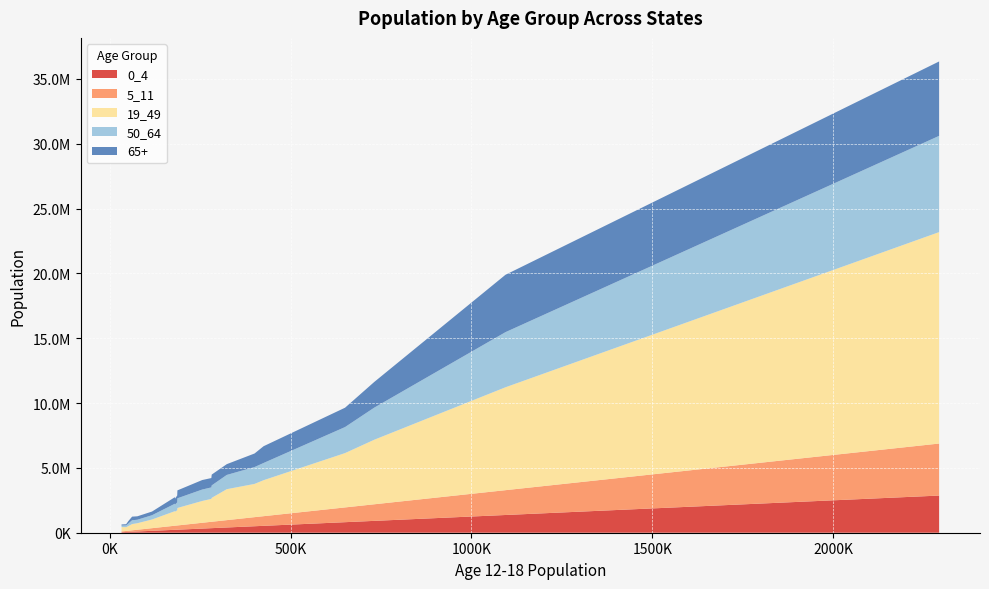

Reading left to right, transcribe all the data shown in this chart.

0_4: 282025=352531.2	45425=56781.2	425400=531750.0	180200=225250.0	2292825=2866031.2	323600=404500.0	187175=233968.8	51350=64187.5	32700=40875.0	1094175=1367718.8	650625=813281.2	76450=95562.5	117000=146250.0	731400=914250.0	400450=500562.5	186625=233281.2	180525=225656.2	255750=319687.5	280975=351218.8	61925=77406.2
5_11: 282025=493543.8	45425=79493.8	425400=744450.0	180200=315350.0	2292825=4012443.8	323600=566300.0	187175=327556.2	51350=89862.5	32700=57225.0	1094175=1914806.2	650625=1138593.8	76450=133787.5	117000=204750.0	731400=1279950.0	400450=700787.5	186625=326593.8	180525=315918.8	255750=447562.5	280975=491706.2	61925=108368.8
19_49: 282025=1844747.4	45425=290200.0	425400=2775900.0	180200=1122352.6	2292825=16309168.4	323600=2387763.2	187175=1347994.7	51350=354310.5	32700=338521.0	1094175=7937705.3	650625=4191794.7	76450=504463.2	117000=670084.2	731400=4979731.6	400450=2564552.6	186625=1170336.8	180525=1082247.4	255750=1682952.6	280975=1766447.4	61925=481684.2
50_64: 282025=959552.6	45425=138300.0	425400=1327000.0	180200=573647.4	2292825=7423231.6	323600=1098336.8	187175=746205.3	51350=195489.5	32700=116778.9	1094175=4250794.7	650625=2006405.3	76450=267736.8	117000=329415.8	731400=2475768.4	400450=1299147.4	186625=611763.2	180525=546552.6	255750=880647.4	280975=886352.6	61925=295215.8
65+: 282025=834700.0	45425=91500.0	425400=1293600.0	180200=505700.0	2292825=5739000.0	323600=831300.0	187175=610400.0	51350=185200.0	32700=85300.0	1094175=4426900.0	650625=1493300.0	76450=265000.0	117000=283500.0	731400=1981300.0	400450=1046300.0	186625=531600.0	180525=460300.0	255750=732800.0	280975=721800.0	61925=277700.0